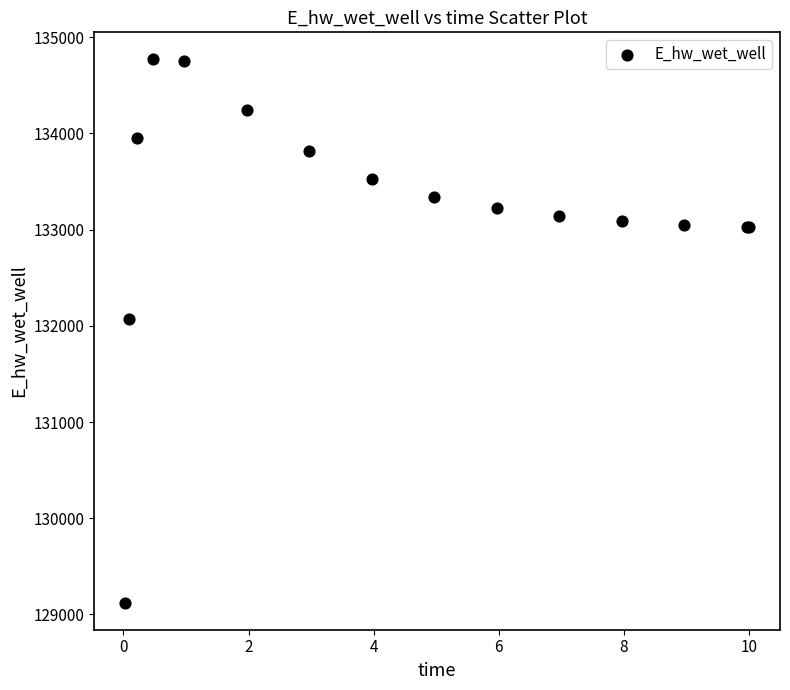

What Y value in the scatter plot is closest to 131946?

132069.2